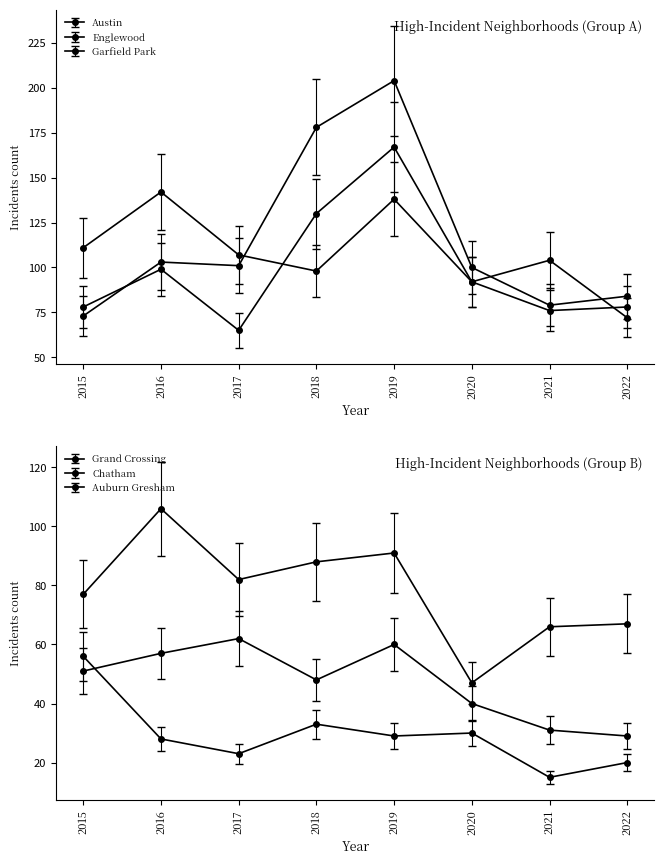

True or false: Auburn Gresham has more than 0 points higher than both neighbors.

True